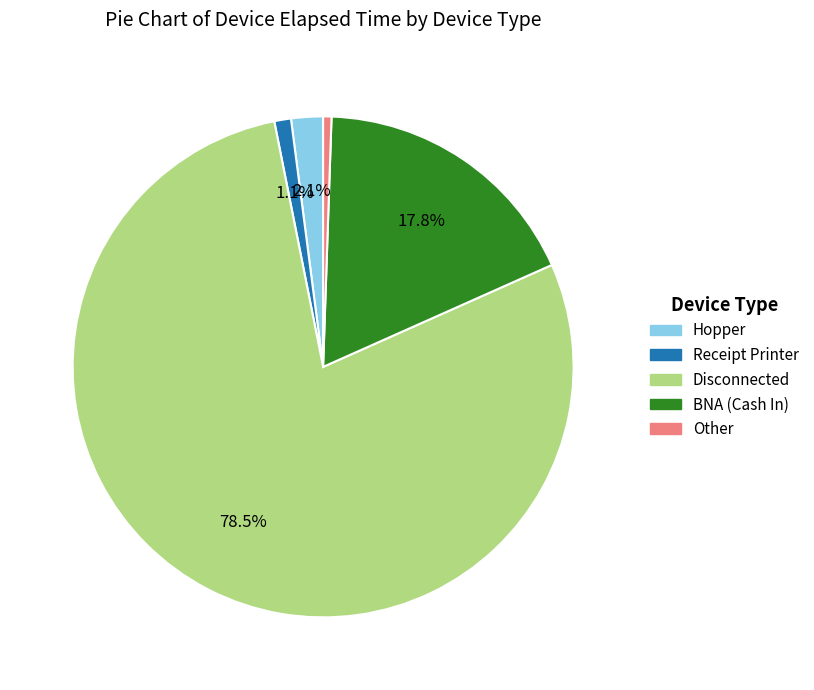

Is there any slice that represents more than half of the pie?

Yes